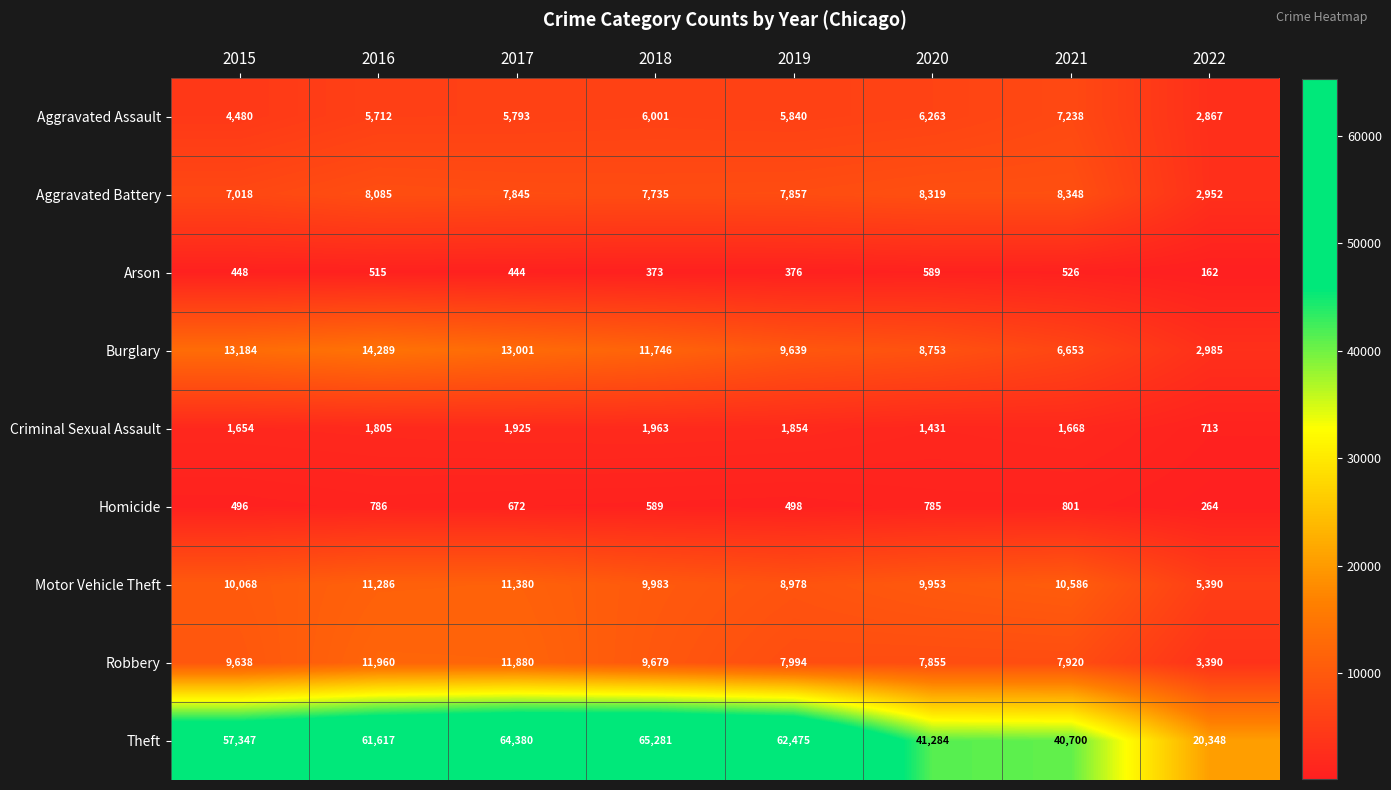

Which series has the largest range (max minus min)?

Theft